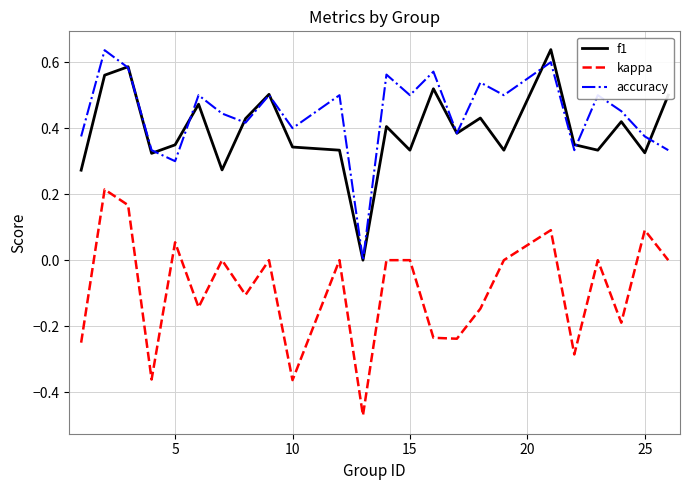

True or false: f1 and kappa cross at least once.

False